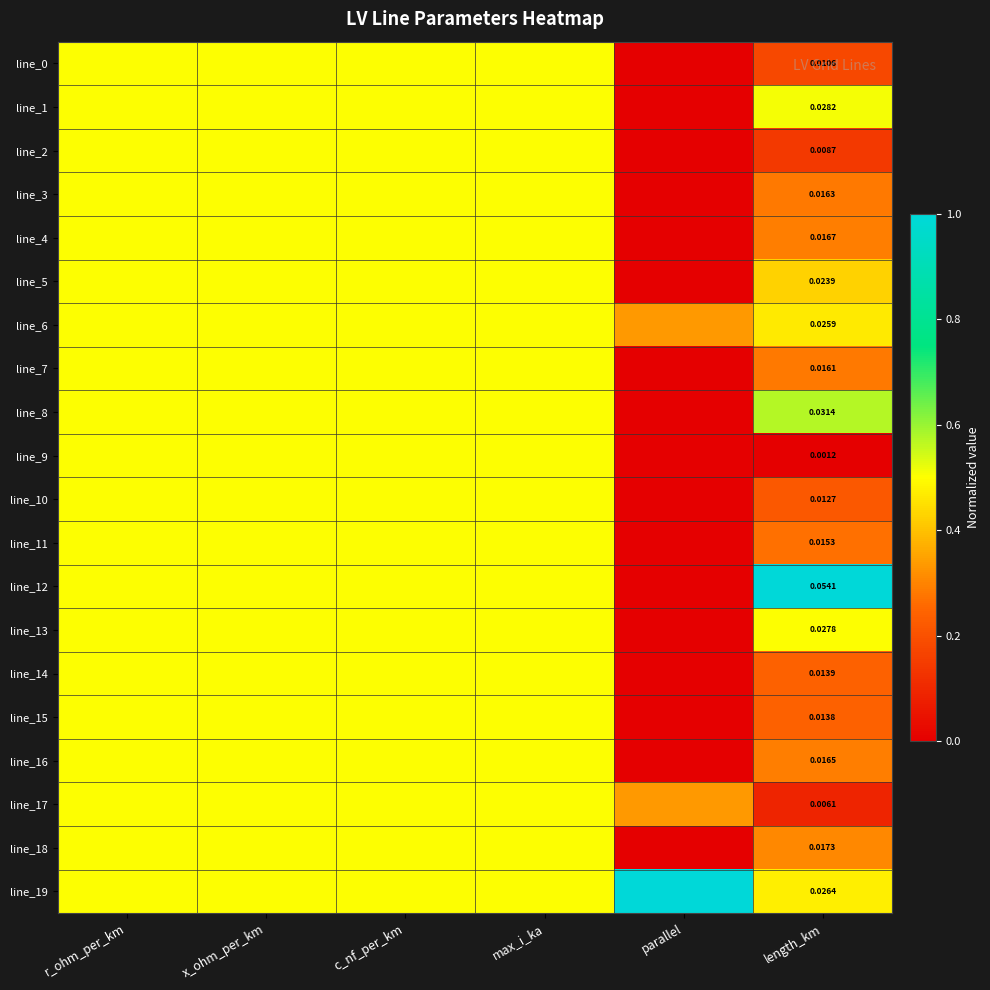

At which category is the sum across all series the highest?

r_ohm_per_km